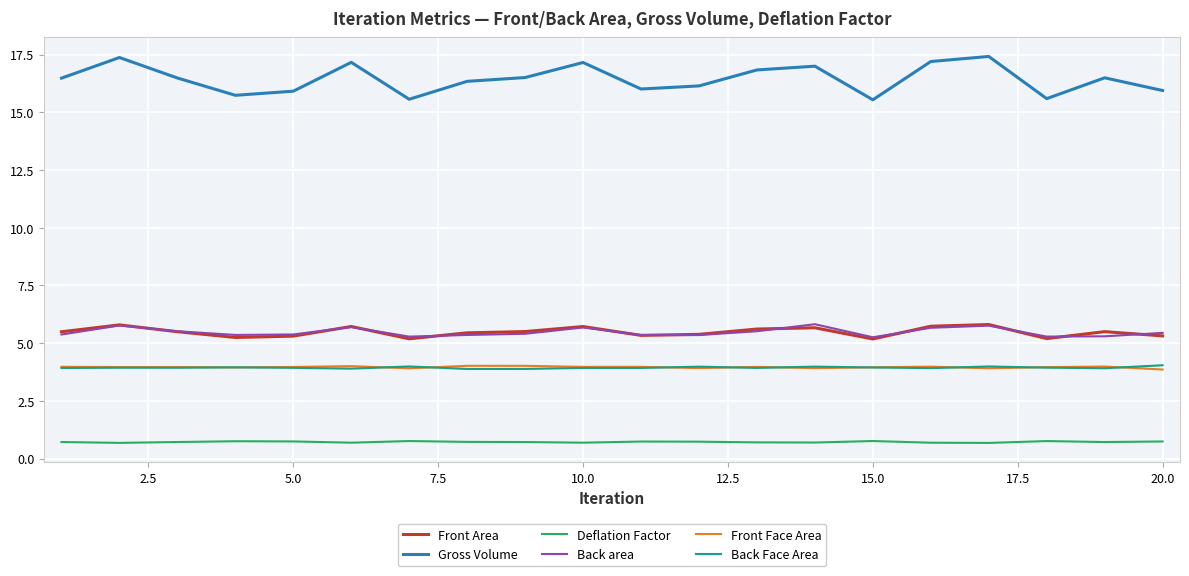

True or false: Back Face Area and Gross Volume intersect in this chart.

False